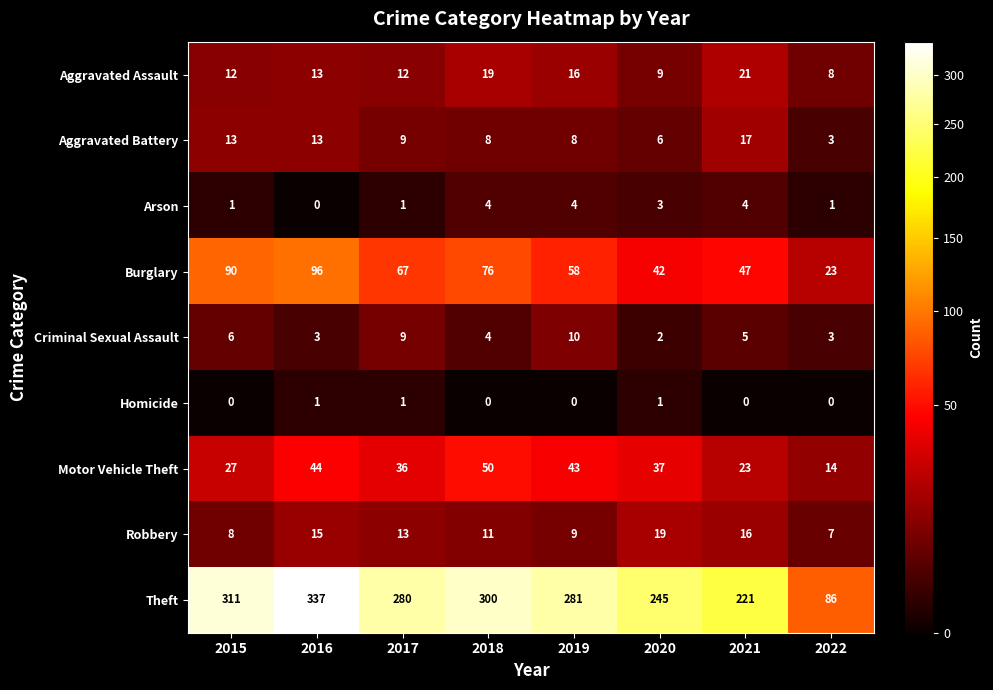

What is the sum of the Aggravated Assault values at 2021 and 2019?

37